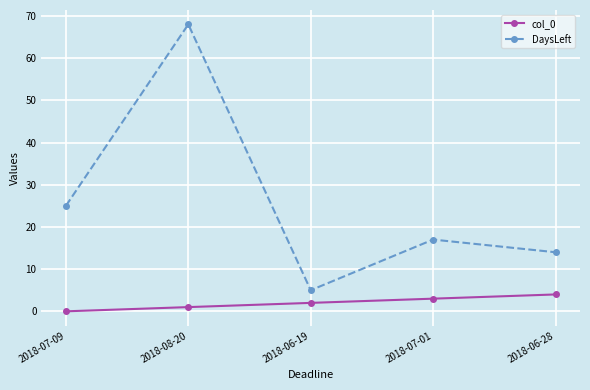

Reading right to left, extract all data points from this chart.

col_0: 4	3	2	1	0
DaysLeft: 14	17	5	68	25